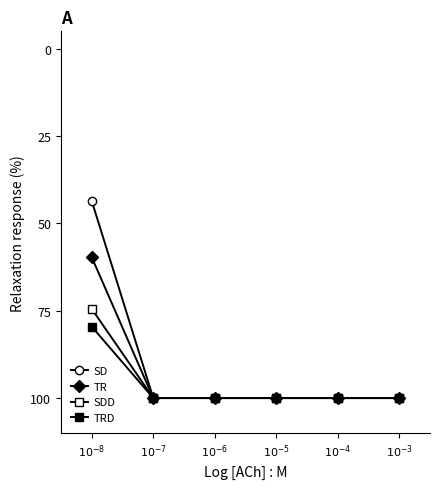

Does the chart have visible grid lines?

No